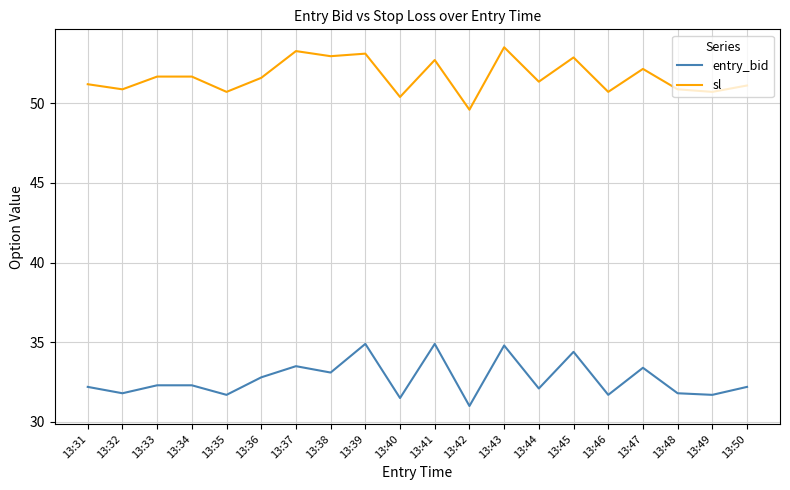

Read the sl value at 13:31.

51.2